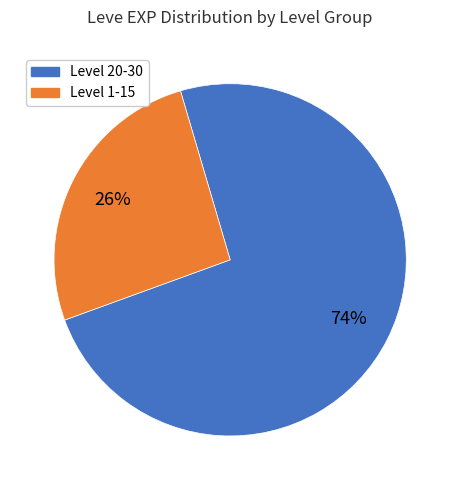

Is the sum of Level 1-15 and Level 20-30 greater than half?

Yes